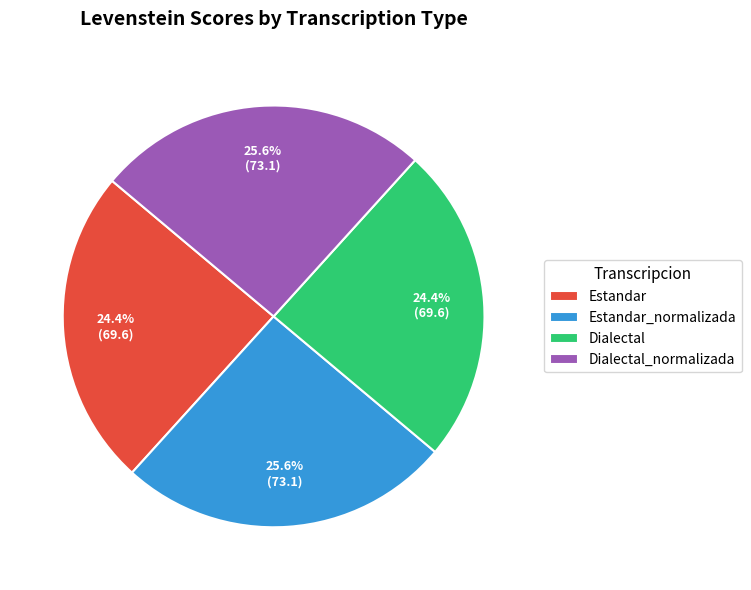

To the nearest percent, what portion does Estandar_normalizada represent?

26%